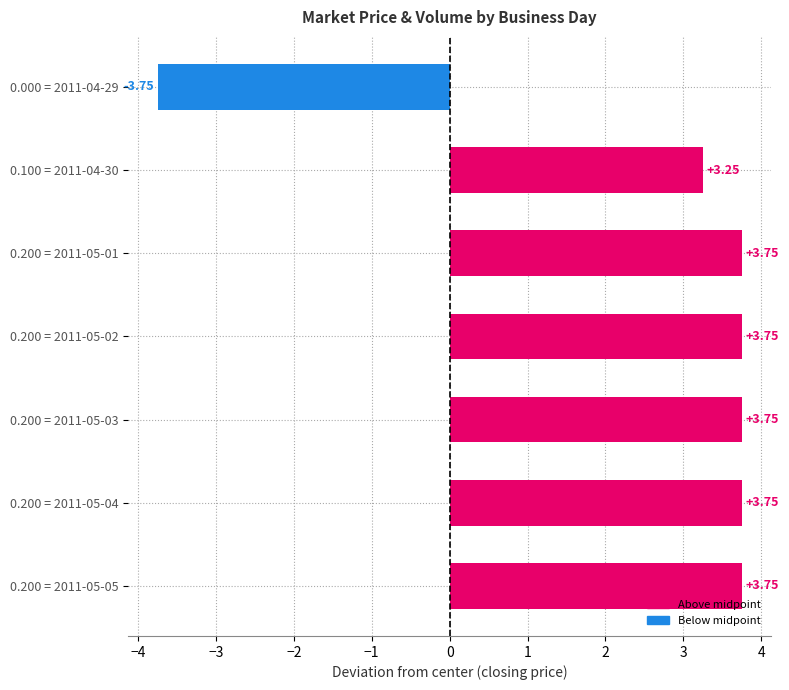

What is the sum of the values at 0.200 = 2011-05-03 and 0.200 = 2011-05-05?

7.5